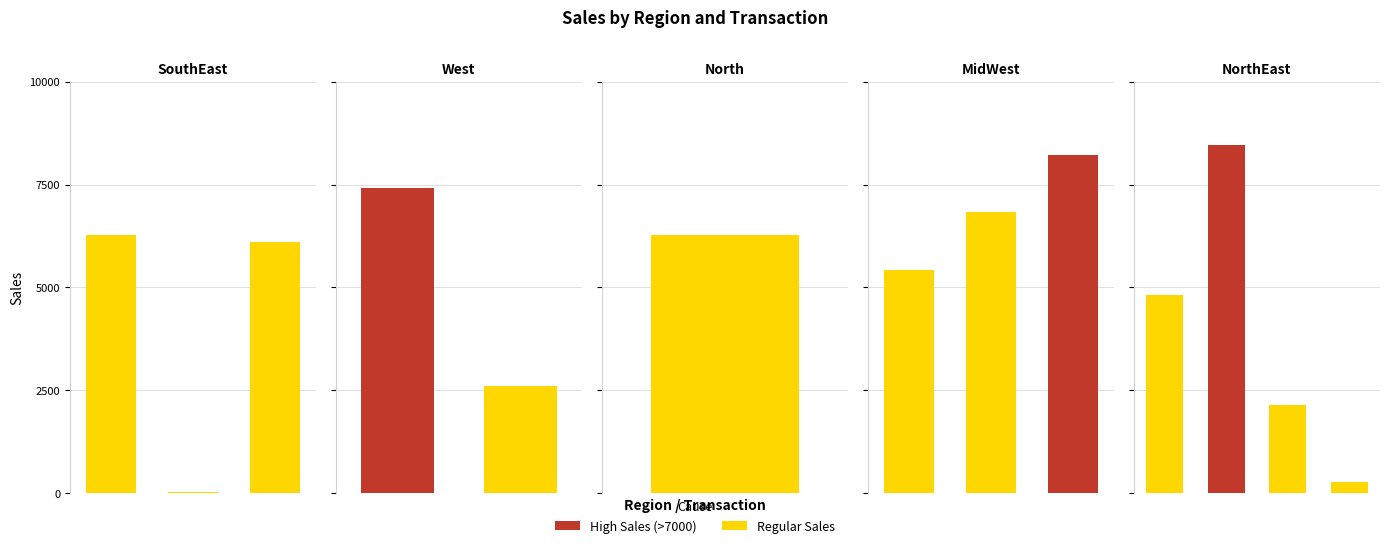

How many categories are shown in the chart?

4